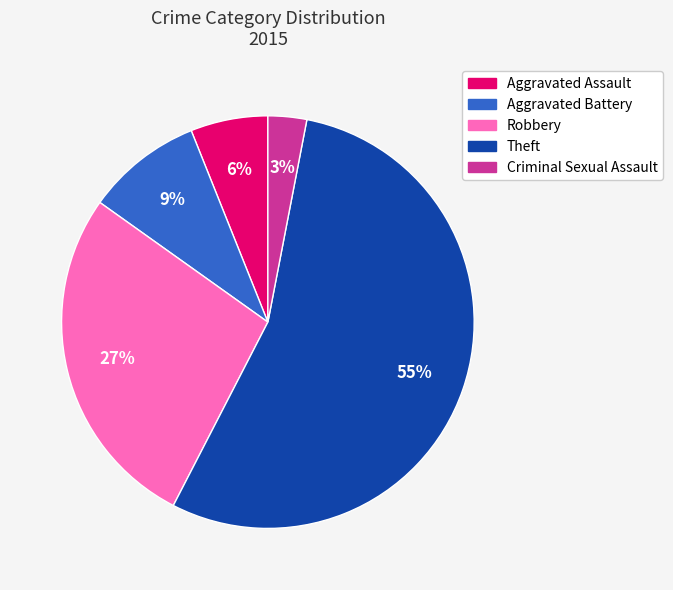

How many segments does this pie chart have?

5